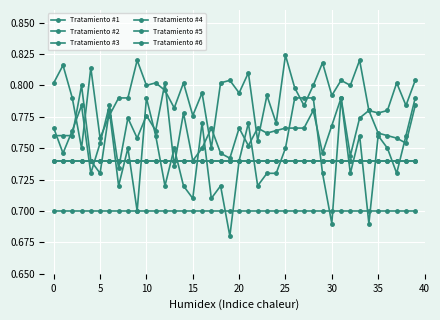

Does the chart have visible grid lines?

Yes